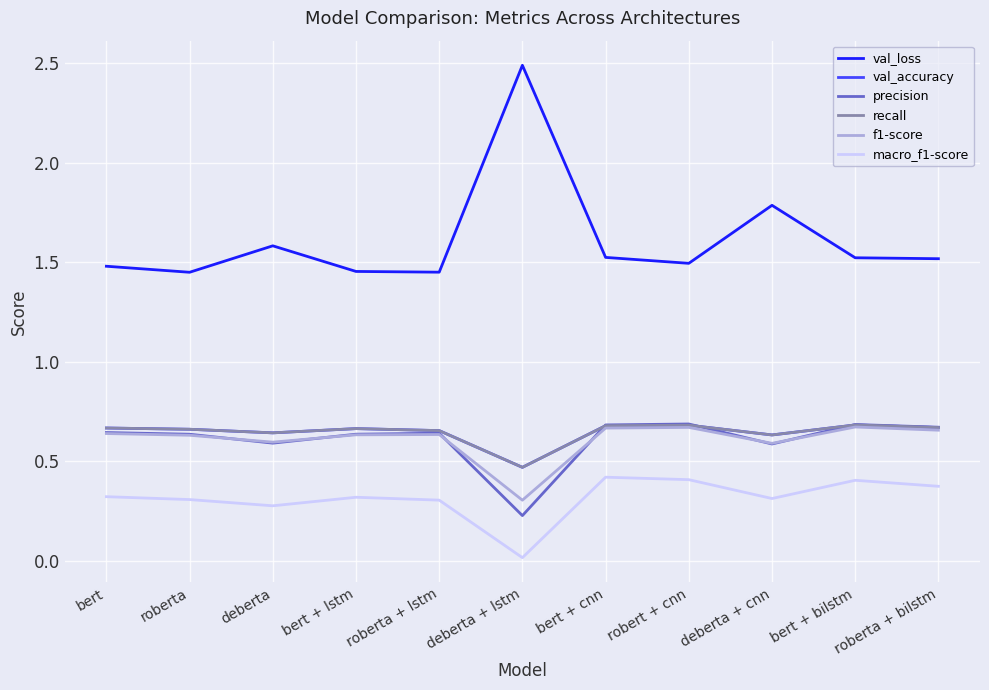

How many val_accuracy values are between 0 and 1?

11